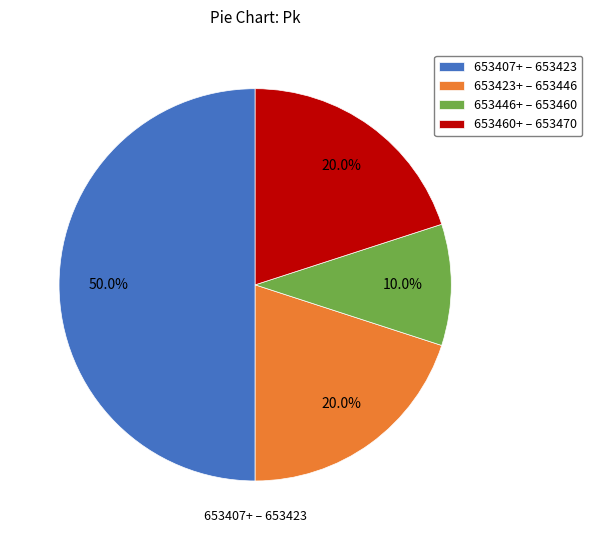

Is 653446+ – 653460 the majority of the pie?

No